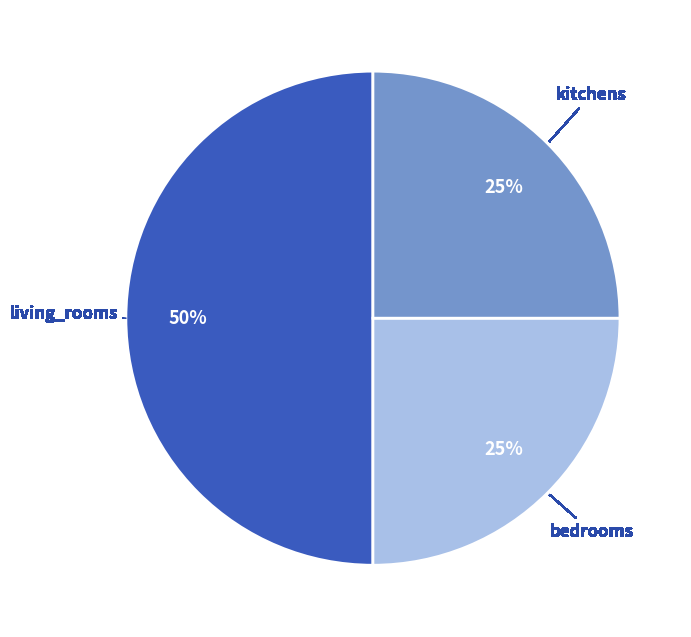

What percentage is the kitchens slice, to the nearest percent?

25%